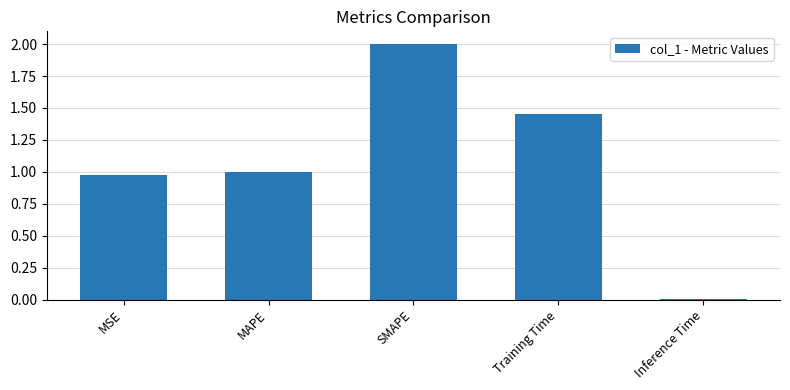

How many data points are less than 1?

2